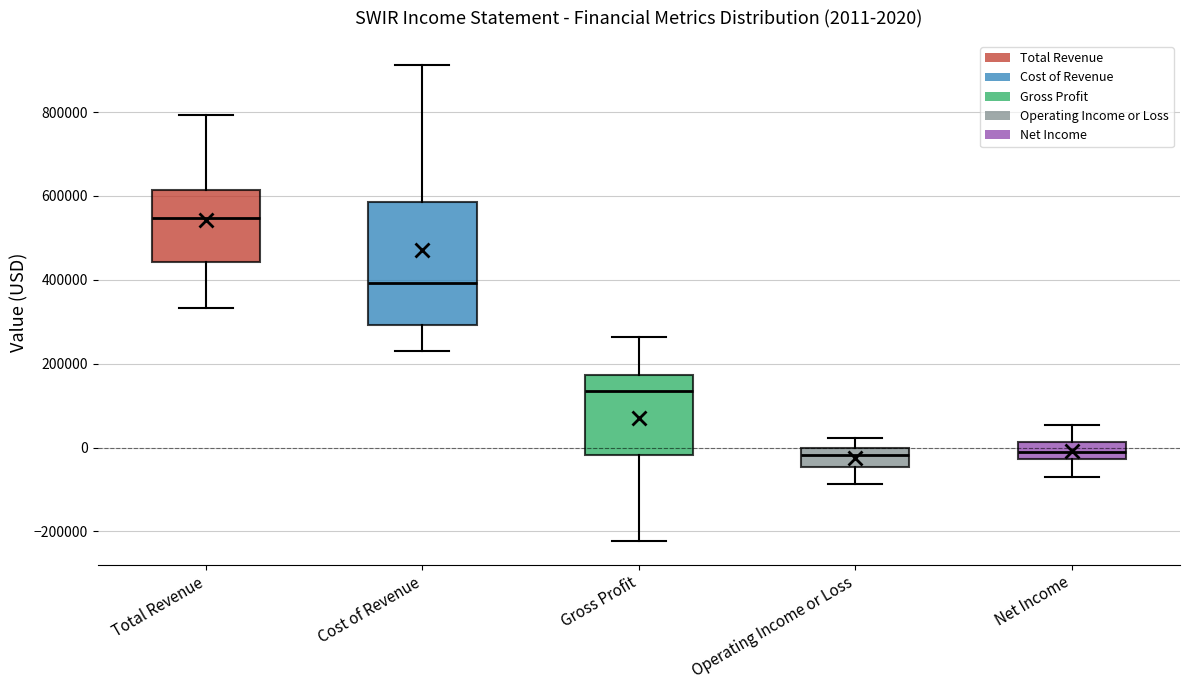

Which box has the highest median line?

Total Revenue